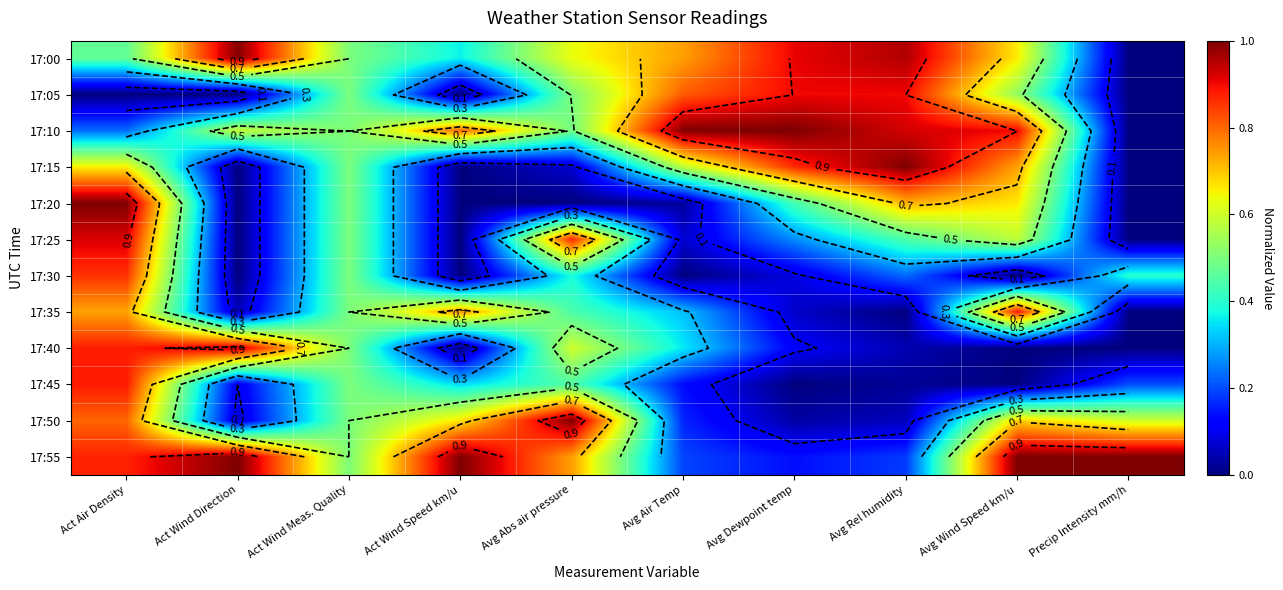

List the labels in order of 17:25 value, largest first.

Act Air Density, Avg Abs air pressure, Avg Wind Speed km/u, Act Wind Meas. Quality, Avg Rel humidity, Avg Dewpoint temp, Avg Air Temp, Act Wind Direction, Act Wind Speed km/u, Precip Intensity mm/h